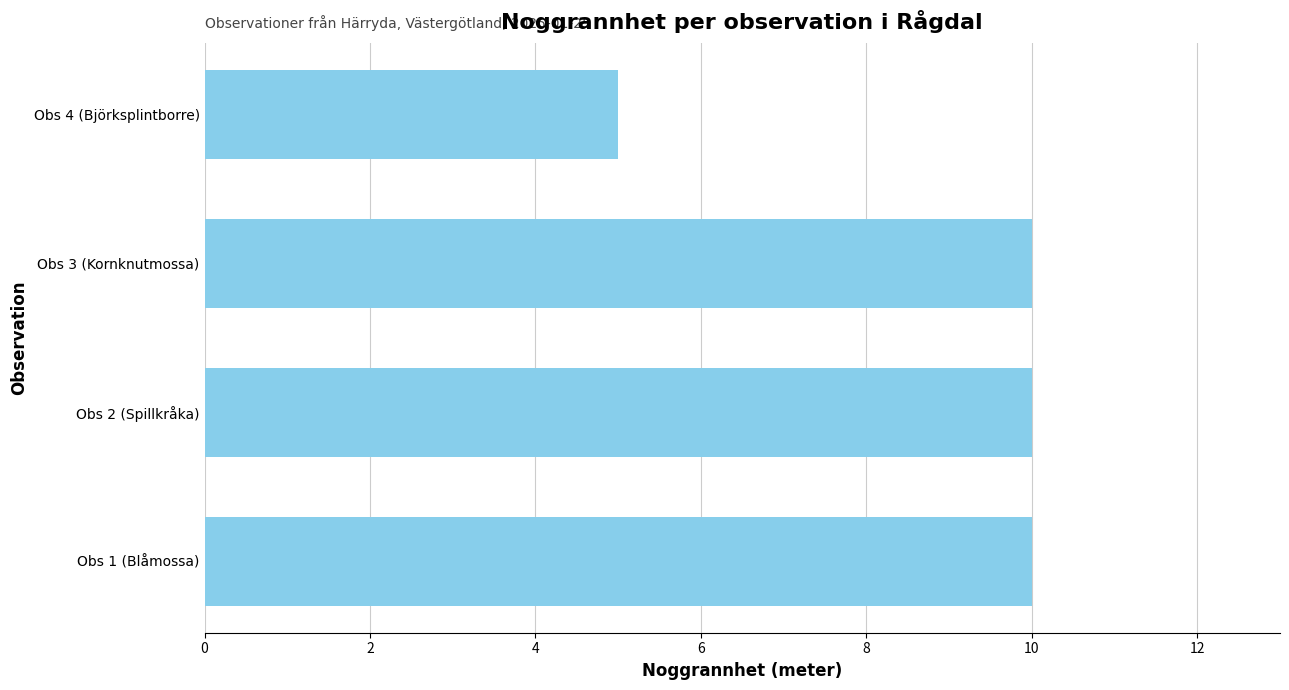

What is the ratio of the value at Obs 2 (Spillkråka) to the value at Obs 4 (Björksplintborre)?

2.0